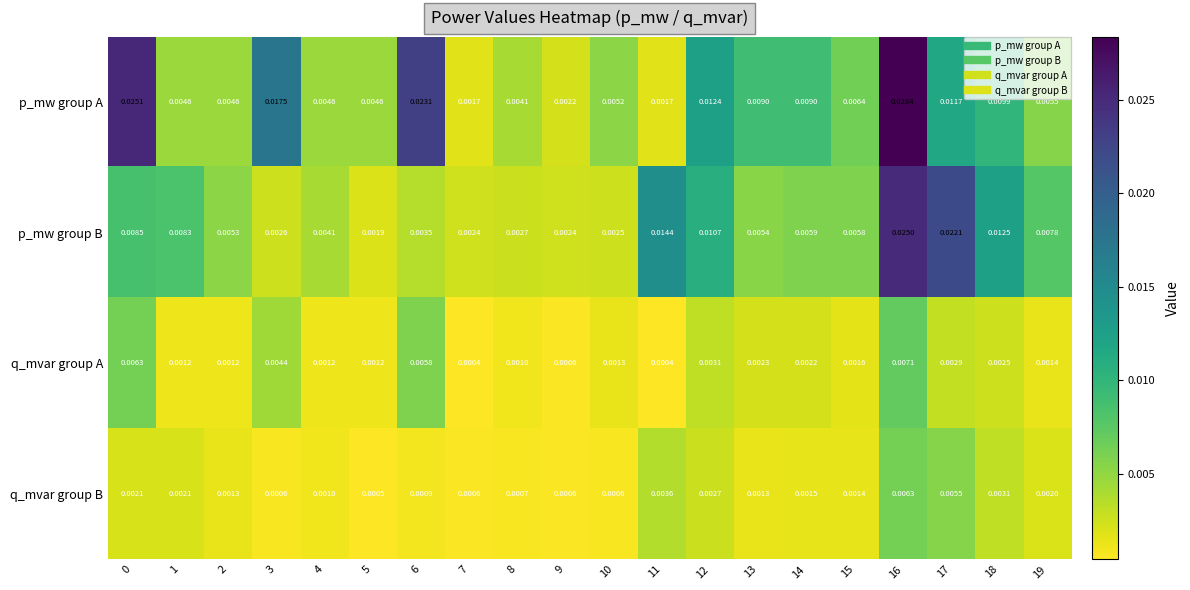

Is the value of q_mvar group A at 15 greater than the value of p_mw group A at 15?

No